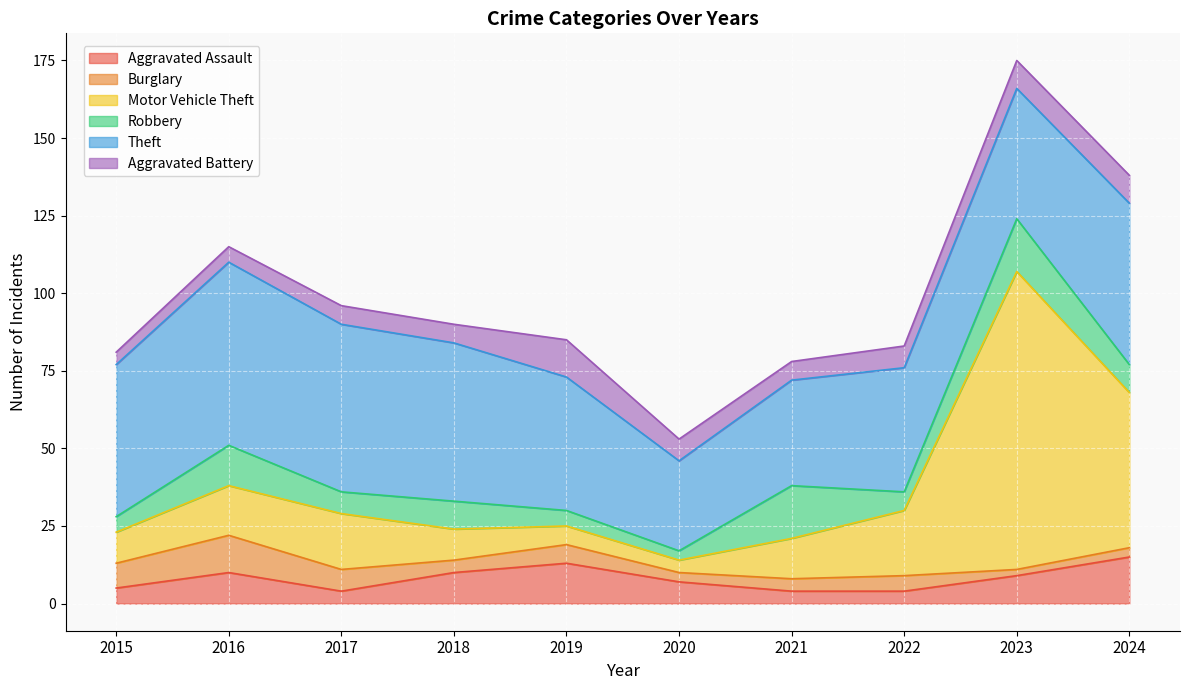

The Burglary series shows 3 at 2024. True or false?

True